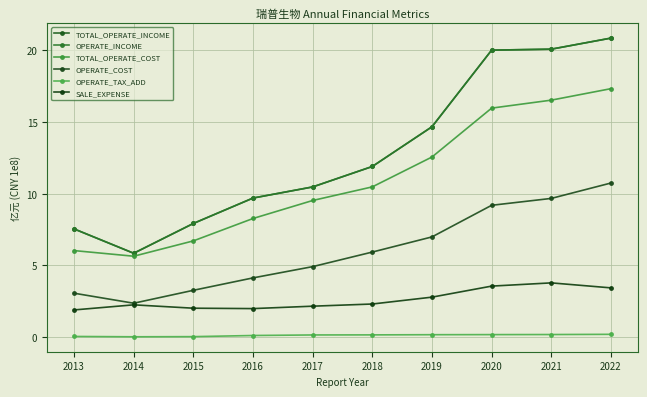

What is the total value across all series at 2022?

73.4